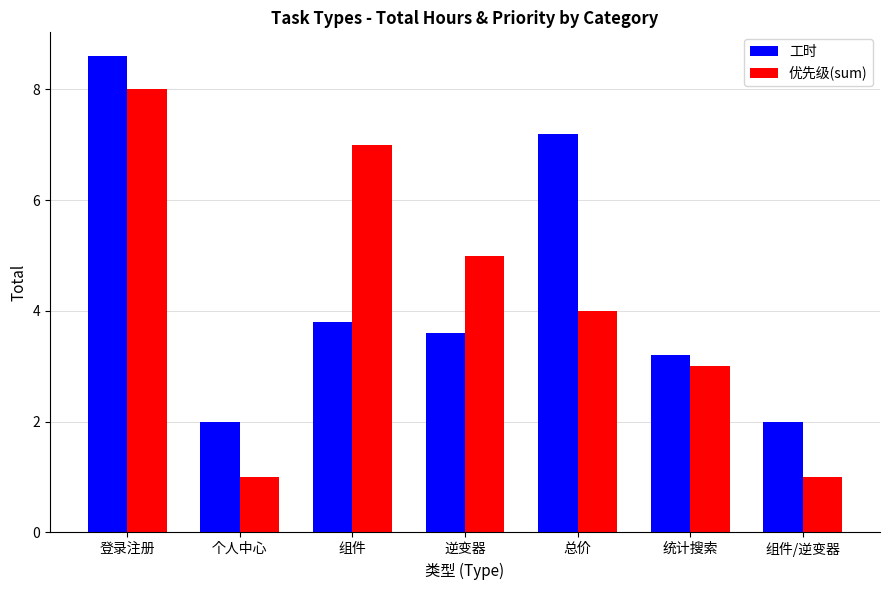

Between 个人中心 and 逆变器, which series saw the biggest shift?

优先级(sum)